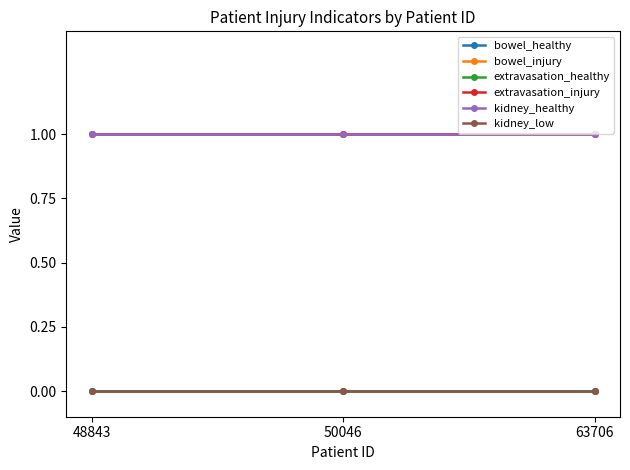

Reading right to left, extract all data points from this chart.

bowel_healthy: 0	0	0
bowel_injury: 1	1	1
extravasation_healthy: 0	0	0
extravasation_injury: 1	1	1
kidney_healthy: 1	1	1
kidney_low: 0	0	0